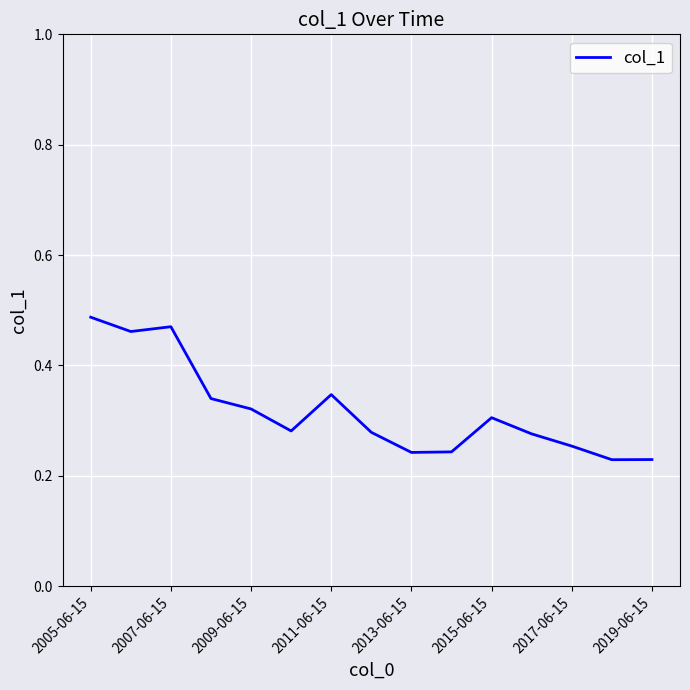

Which has a higher value, 2013-06-15 or 2007-06-15?

2007-06-15